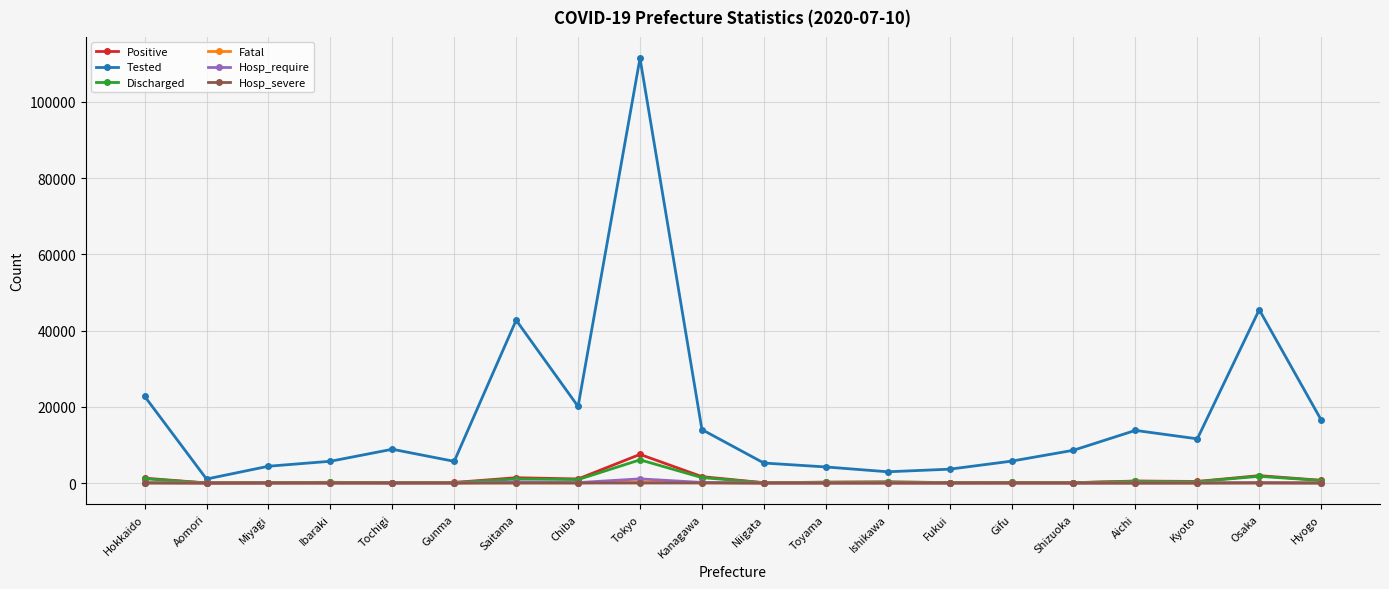

Read the Tested value at Toyama.

4225